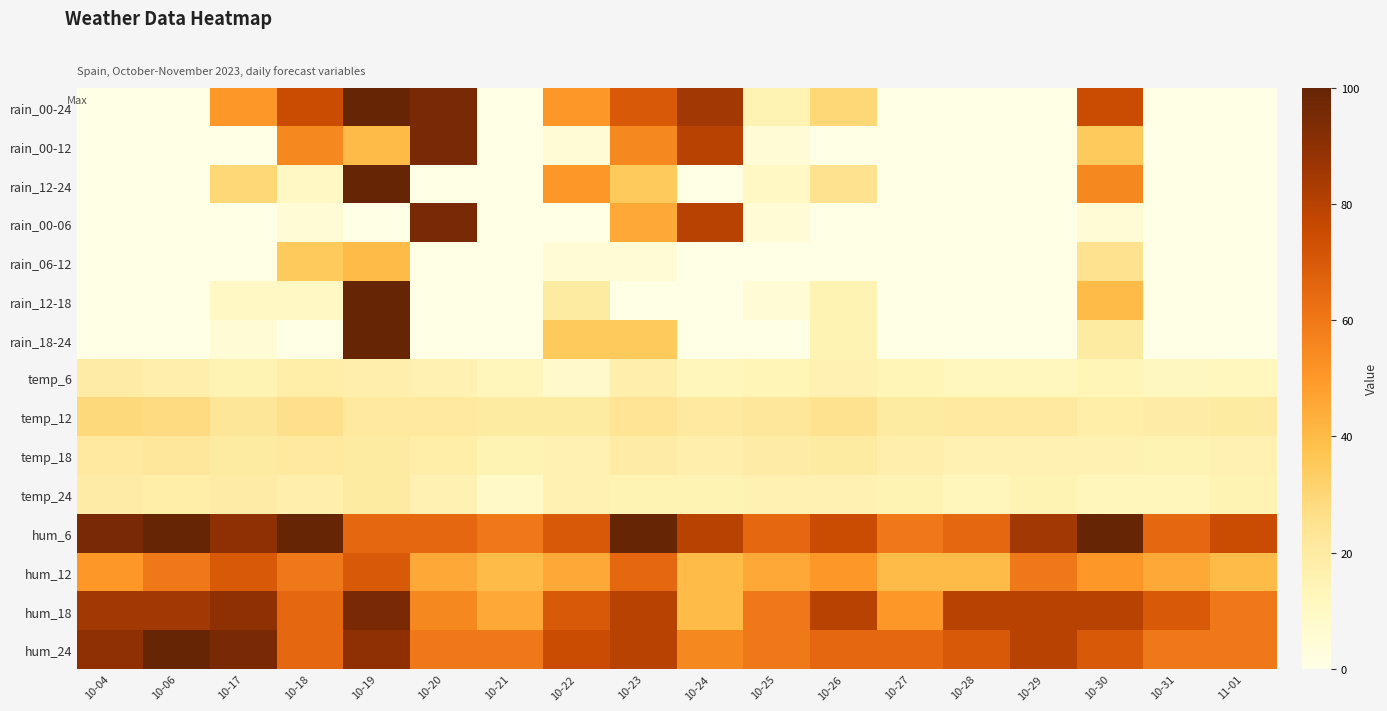

Which series has the largest range (max minus min)?

rain_00-24